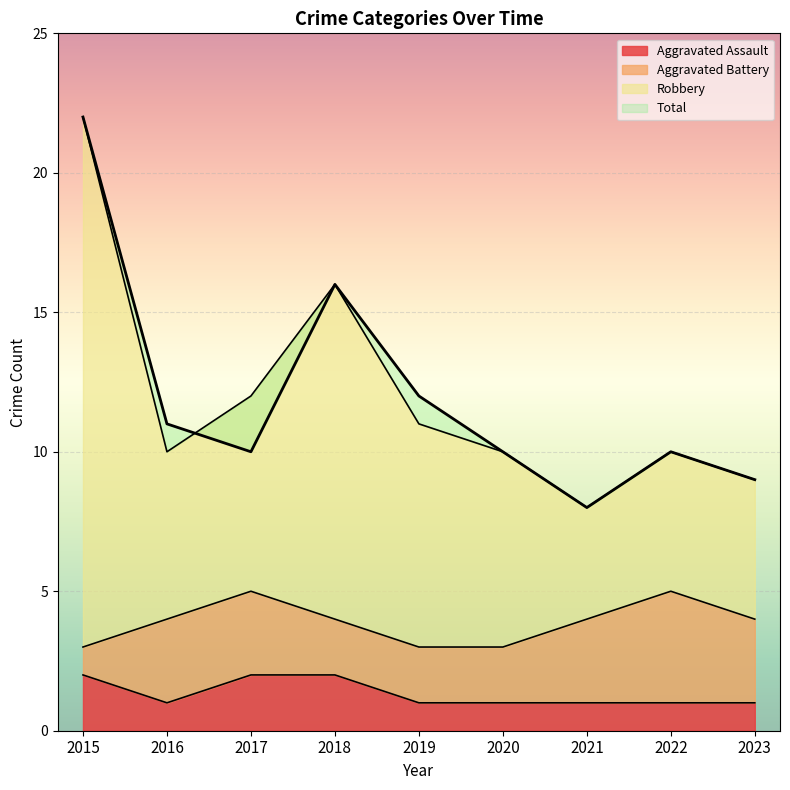

True or false: Aggravated Assault has a value of 3 at 2015.

False